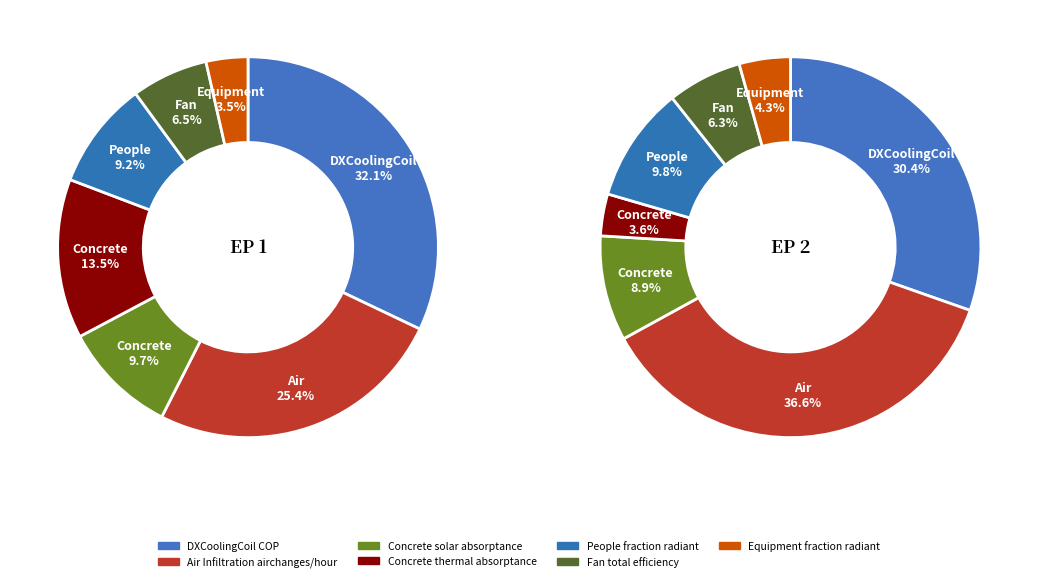

Which category has the biggest portion of the pie?

Air Infiltration airchanges/hour